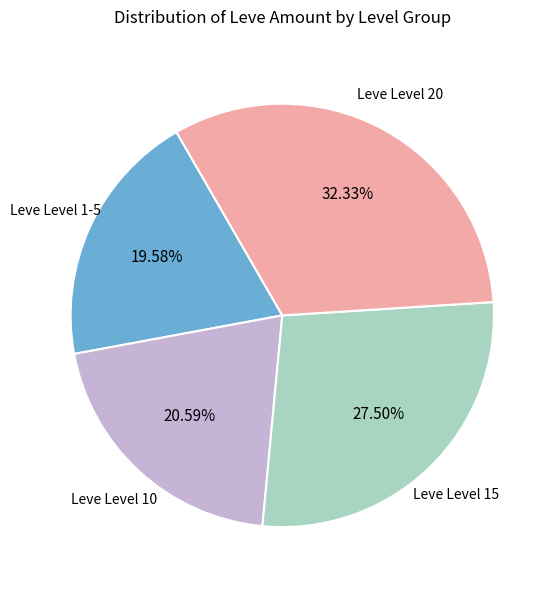

Is there a majority slice in this chart?

No